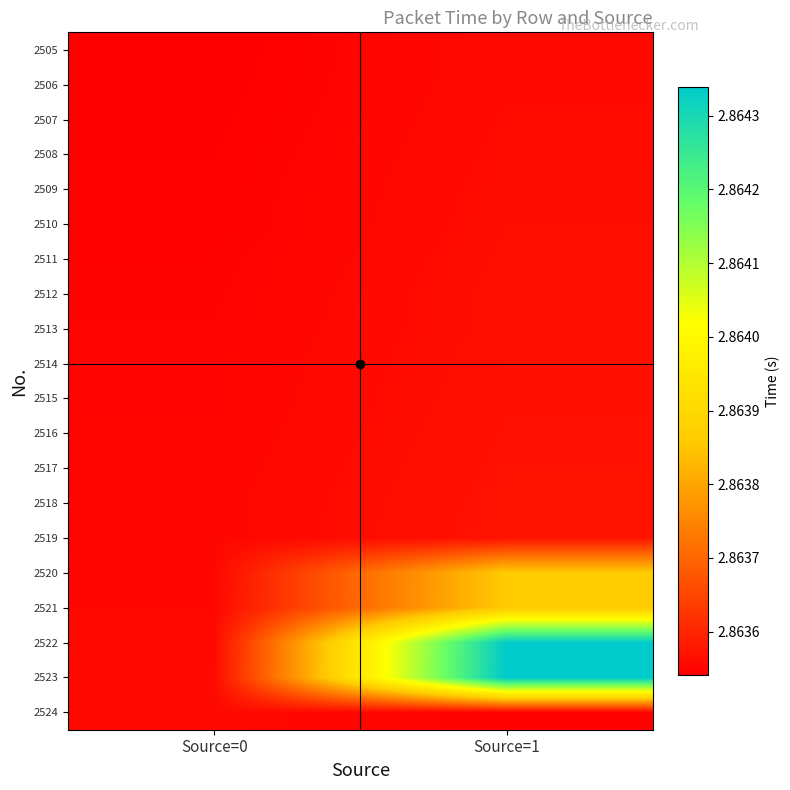

Reading right to left, what are all the values shown in this chart?

2505: Source=1=2.9	Source=0=2.9
2506: Source=1=2.9	Source=0=2.9
2507: Source=1=2.9	Source=0=2.9
2508: Source=1=2.9	Source=0=2.9
2509: Source=1=2.9	Source=0=2.9
2510: Source=1=2.9	Source=0=2.9
2511: Source=1=2.9	Source=0=2.9
2512: Source=1=2.9	Source=0=2.9
2513: Source=1=2.9	Source=0=2.9
2514: Source=1=2.9	Source=0=2.9
2515: Source=1=2.9	Source=0=2.9
2516: Source=1=2.9	Source=0=2.9
2517: Source=1=2.9	Source=0=2.9
2518: Source=1=2.9	Source=0=2.9
2519: Source=1=2.9	Source=0=2.9
2520: Source=1=2.9	Source=0=2.9
2521: Source=1=2.9	Source=0=2.9
2522: Source=1=2.9	Source=0=2.9
2523: Source=1=2.9	Source=0=2.9
2524: Source=1=2.9	Source=0=2.9